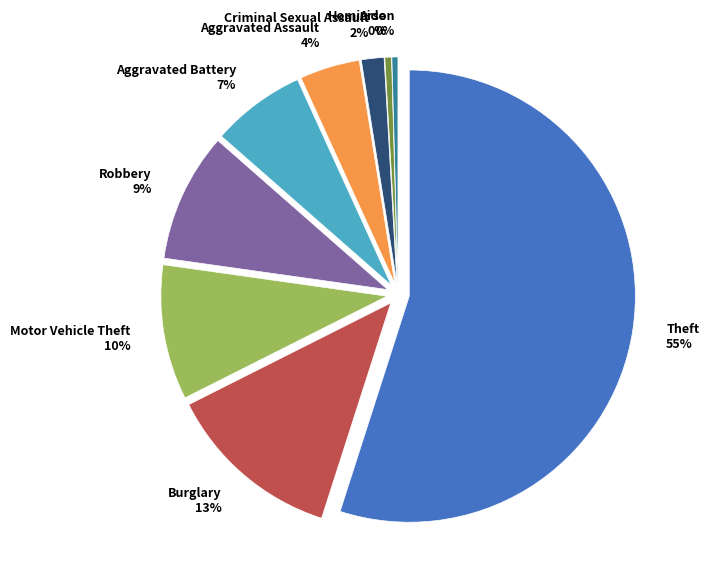

Rank the categories by value from lowest to highest.

Arson, Homicide, Criminal Sexual Assault, Aggravated Assault, Aggravated Battery, Robbery, Motor Vehicle Theft, Burglary, Theft